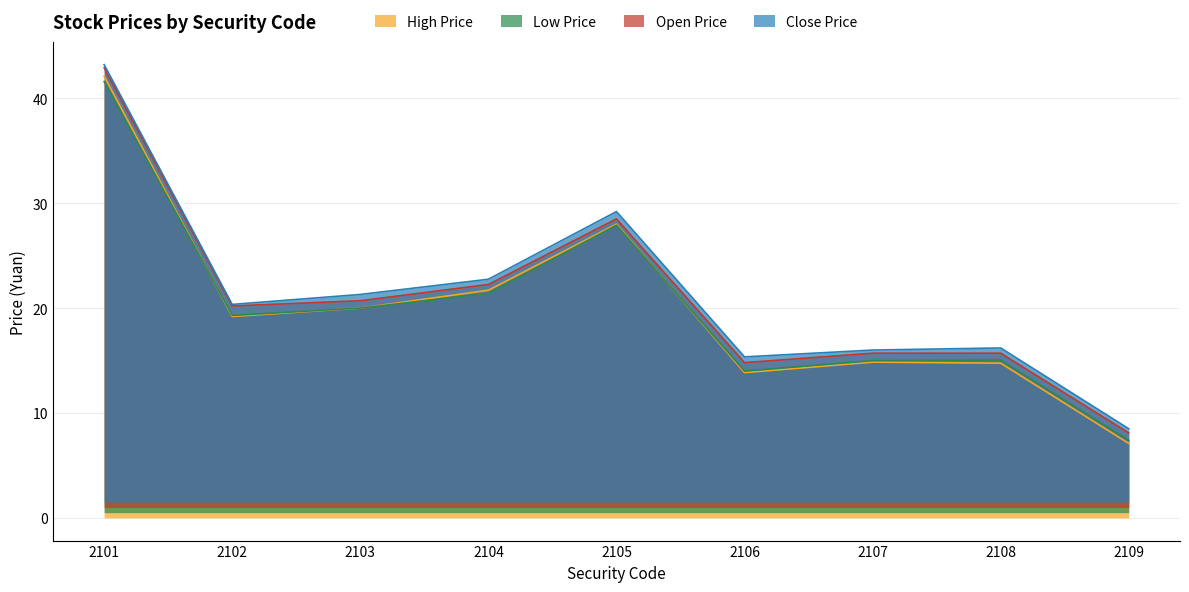

What is the difference between the second highest and second lowest values in the Open Price series?

13.7